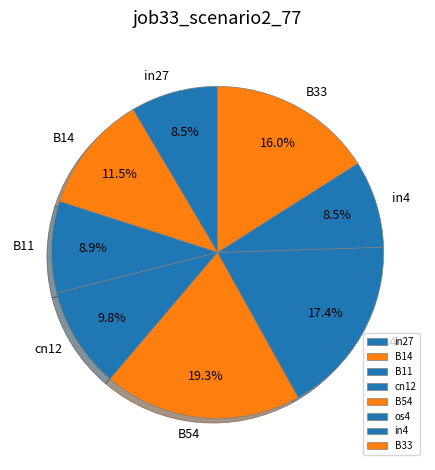

What is the largest slice in the pie chart?

B54